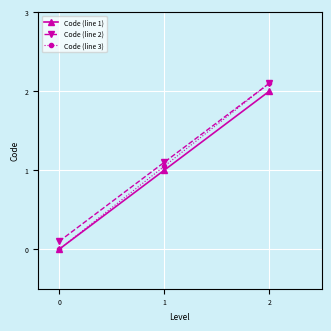

Is the value of Code (line 1) at 1 greater than the value of Code (line 2) at 0?

Yes